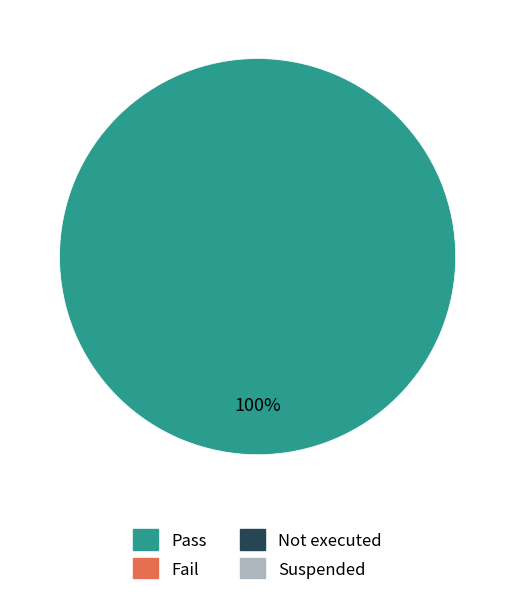

Count the number of slices in the pie.

1